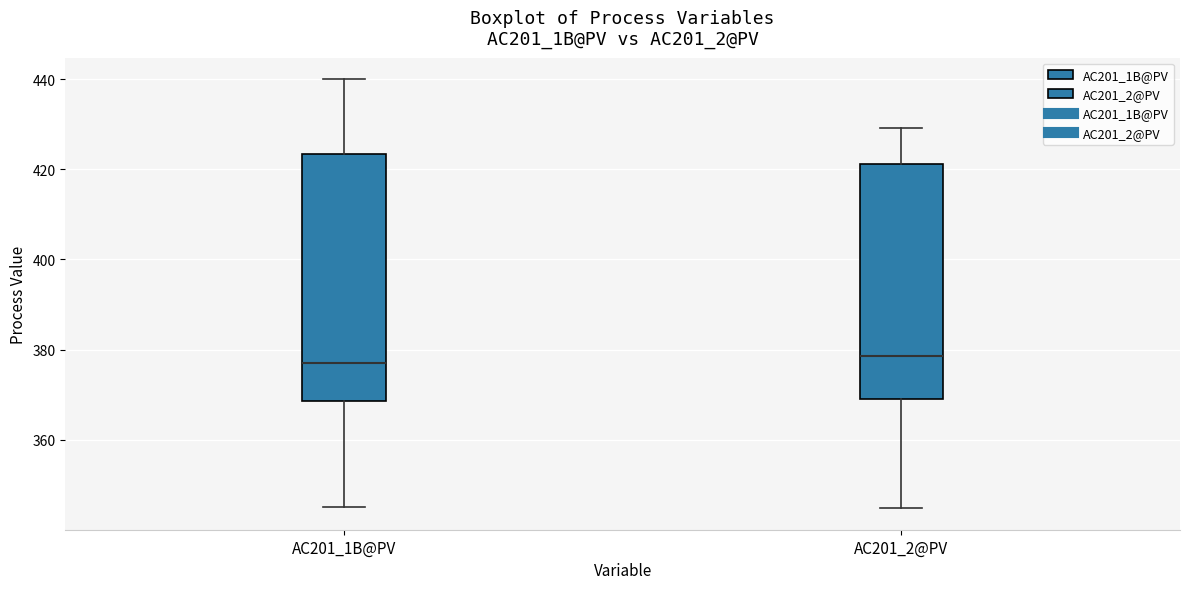

Comparing the boxes themselves (not the whiskers), which one is the tallest?

AC201_1B@PV